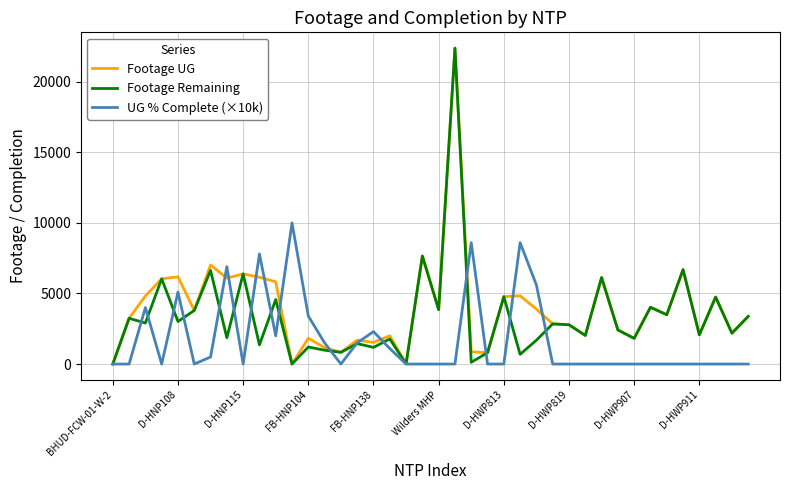

List the series in order of their overall mean, highest first.

Footage UG, Footage Remaining, UG % Complete (×10k)